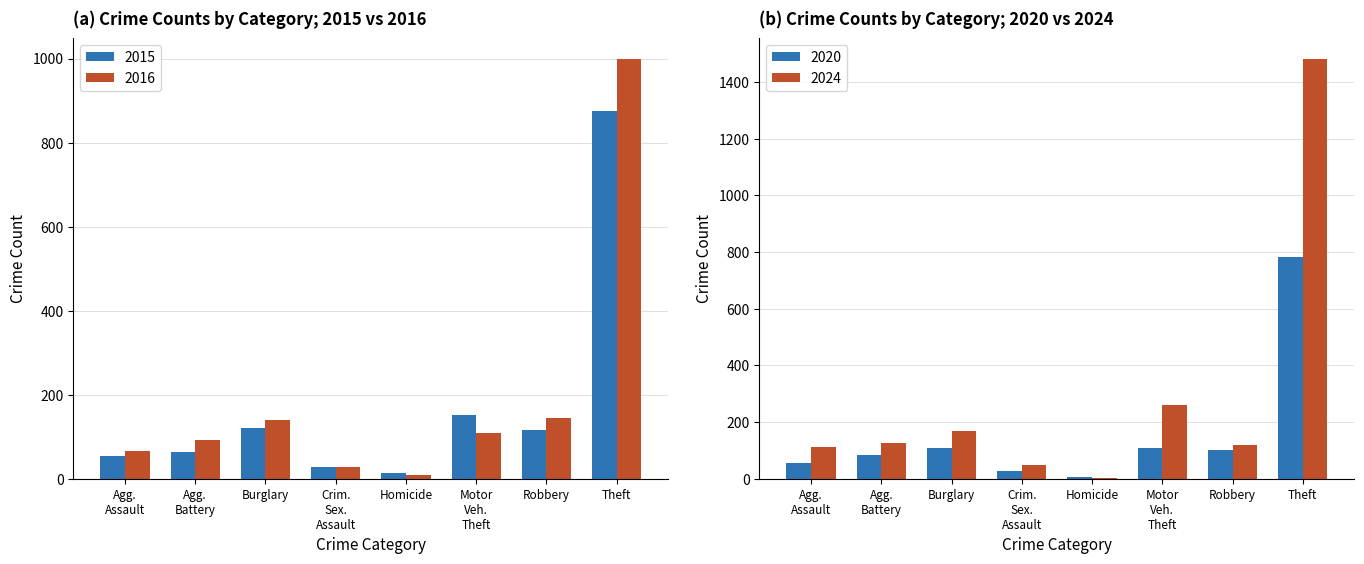

How many values in the 2015 series are below 117?

4